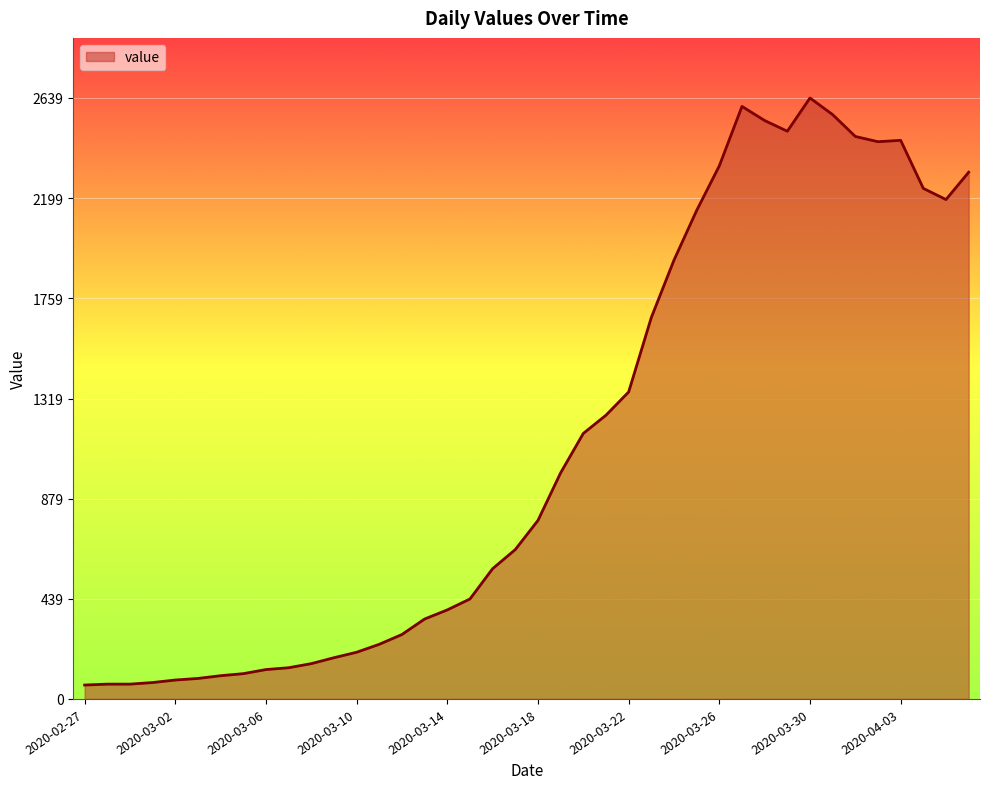

What is the difference between the maximum and minimum values?

2578